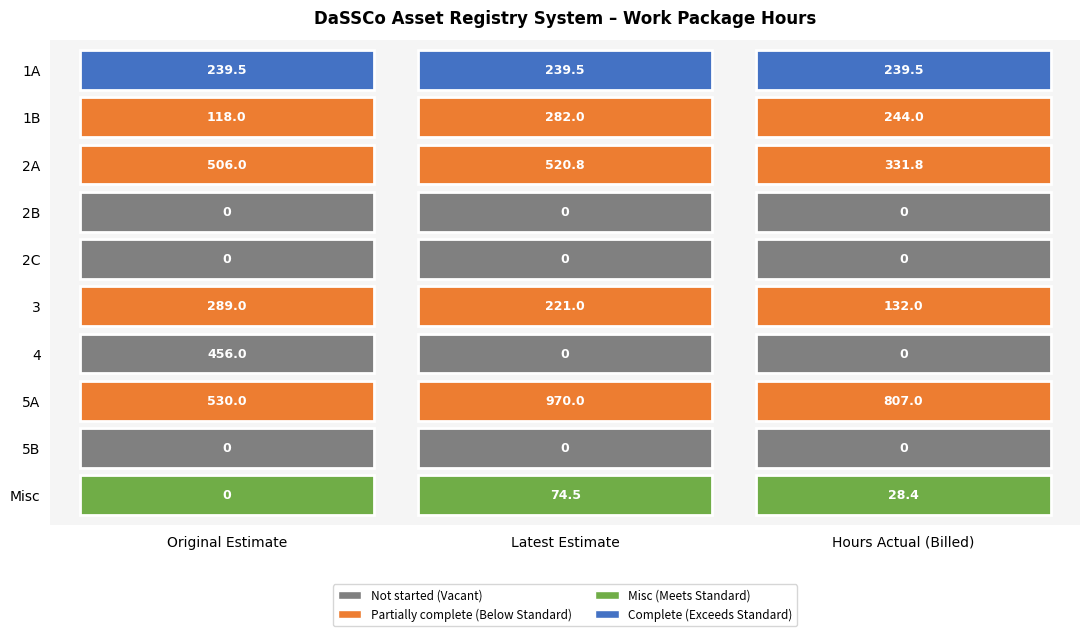

Where does the 1B series first go above 244?

Latest Estimate